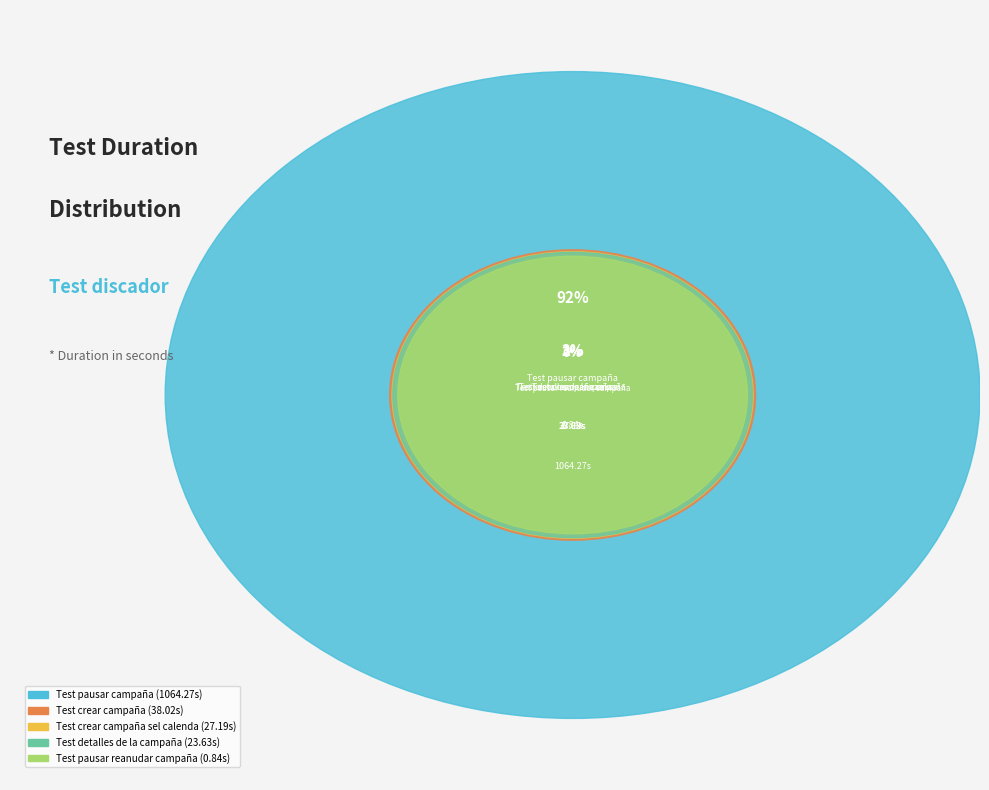

Combined, do Test pausar campaña and Test detalles de la campaña account for over 50%?

Yes